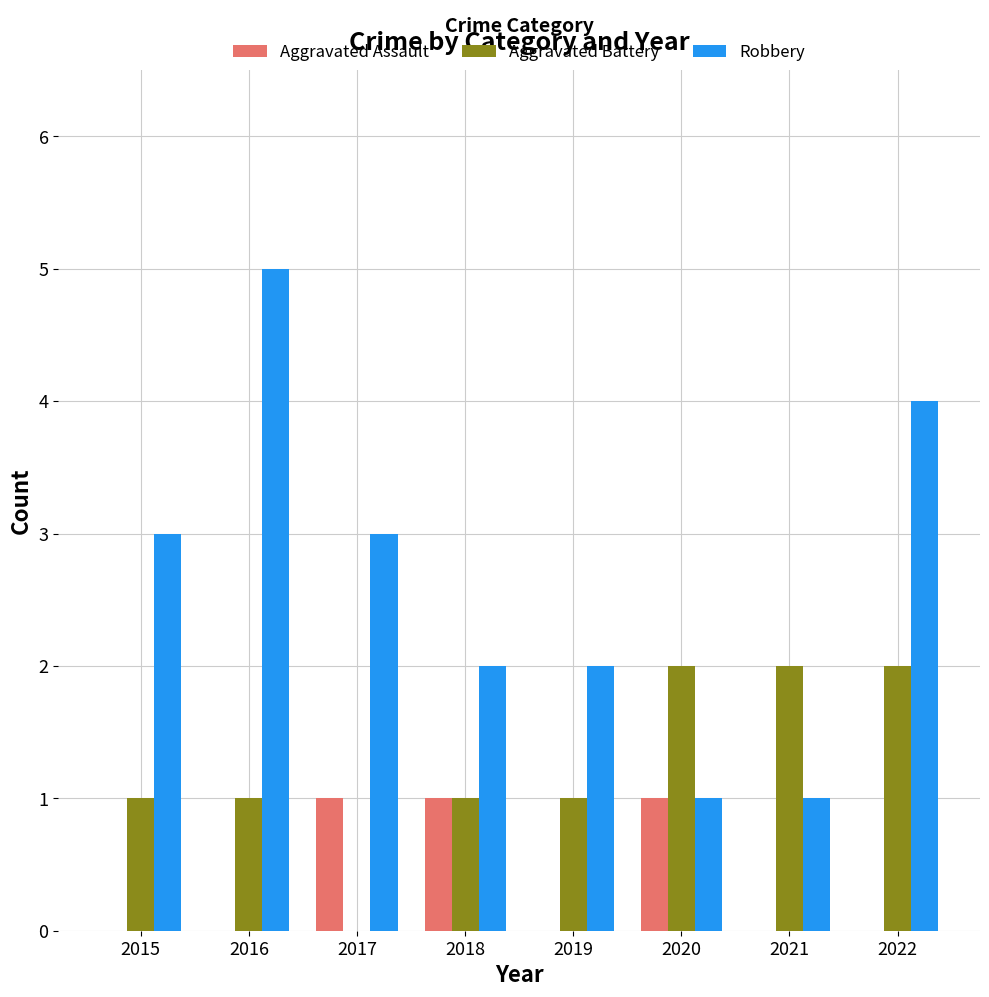

Is it true that Aggravated Assault equals 1 at 2020?

True